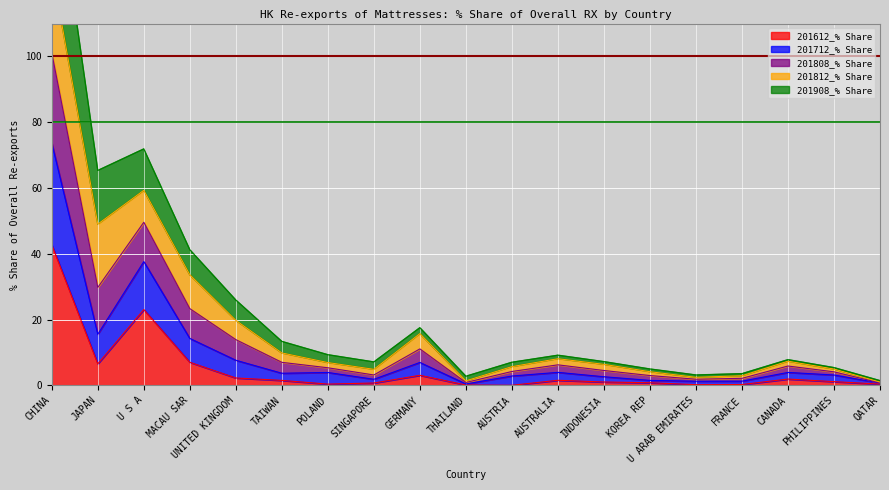

What is the label of the 6th point from the left?

TAIWAN